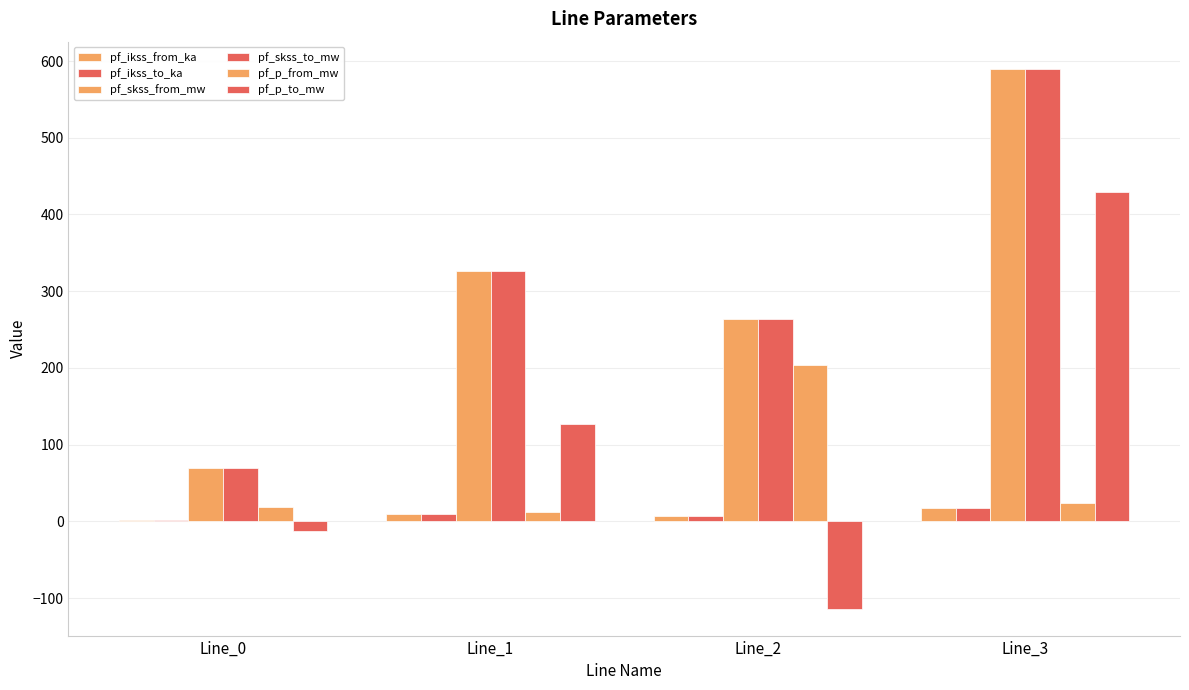

What is the sum of the pf_ikss_from_ka values at Line_3 and Line_0?

19.1